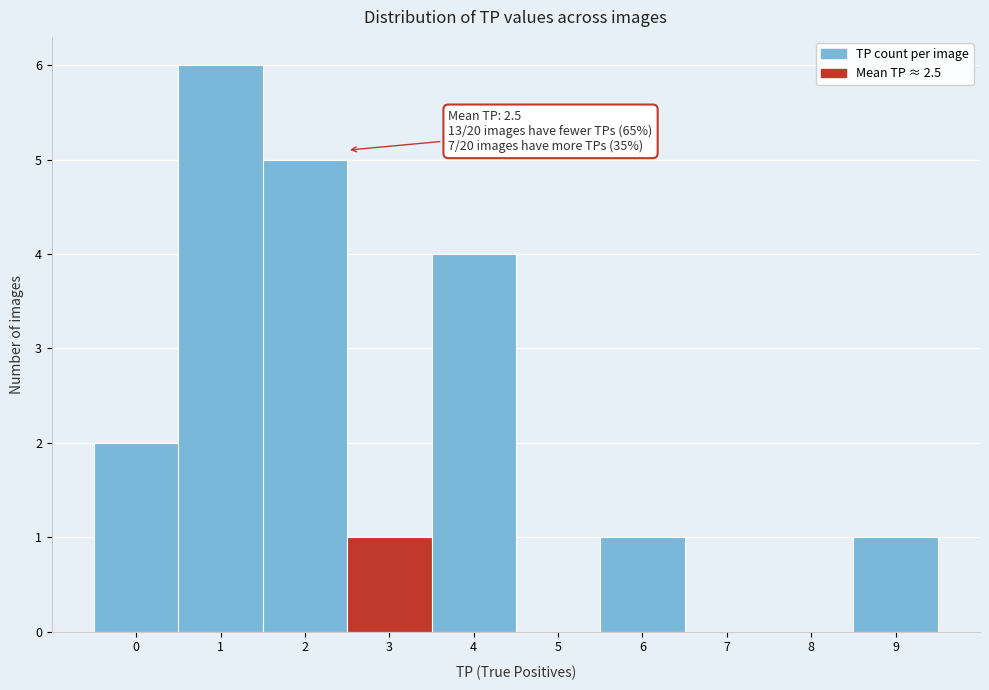

Over which range of the x-axis is the bar tallest?

0.5 to 1.5